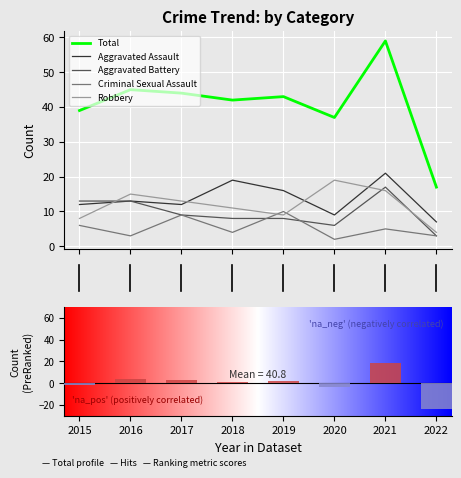

What is the maximum value shown in the chart?

59.0